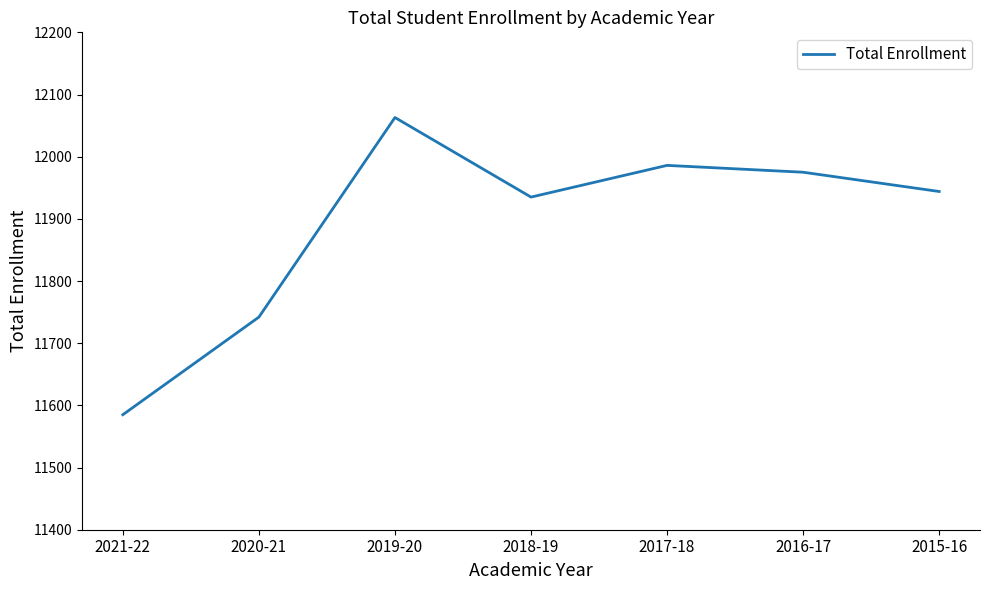

Rank the categories by value from highest to lowest.

2019-20, 2017-18, 2016-17, 2015-16, 2018-19, 2020-21, 2021-22